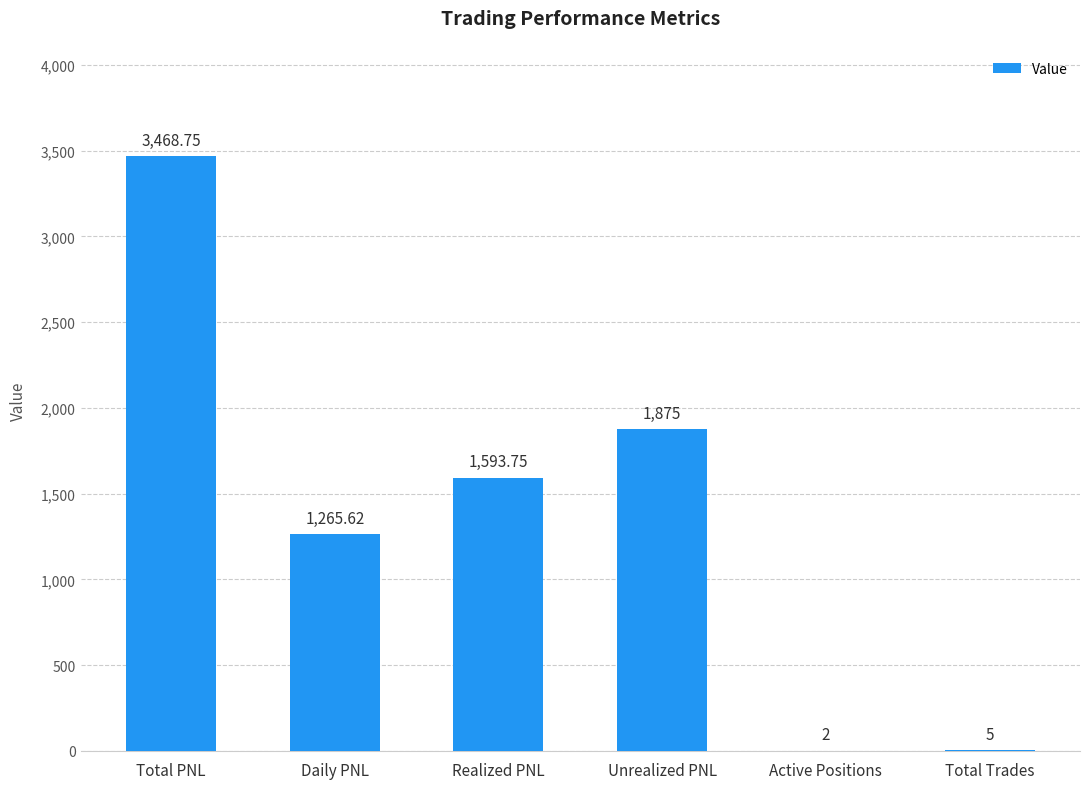

At which category does the chart reach its peak across all series?

Total PNL